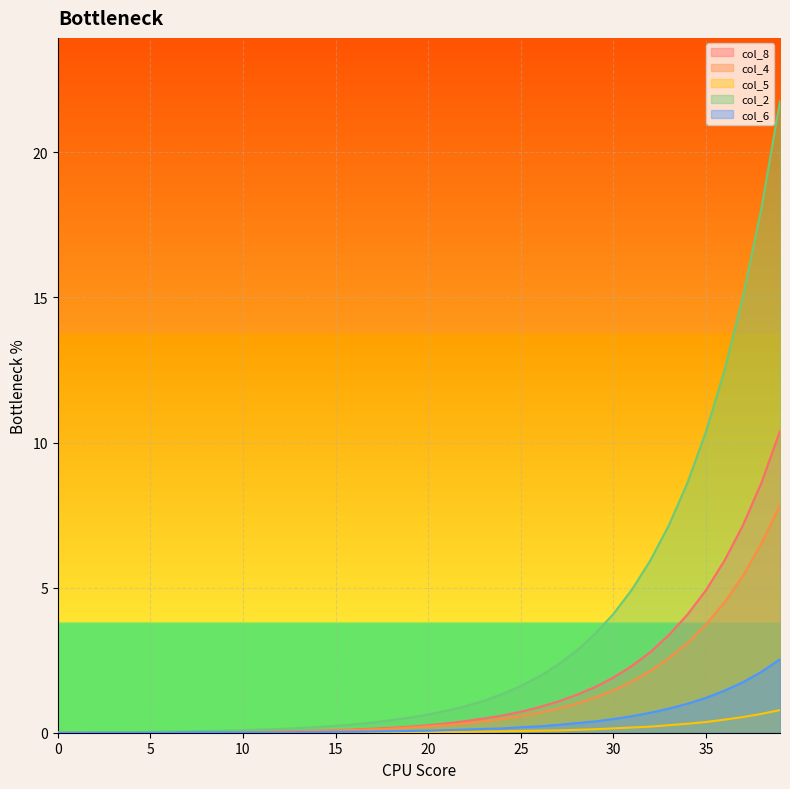

What are all the series names shown in the legend?

col_8, col_4, col_5, col_2, col_6